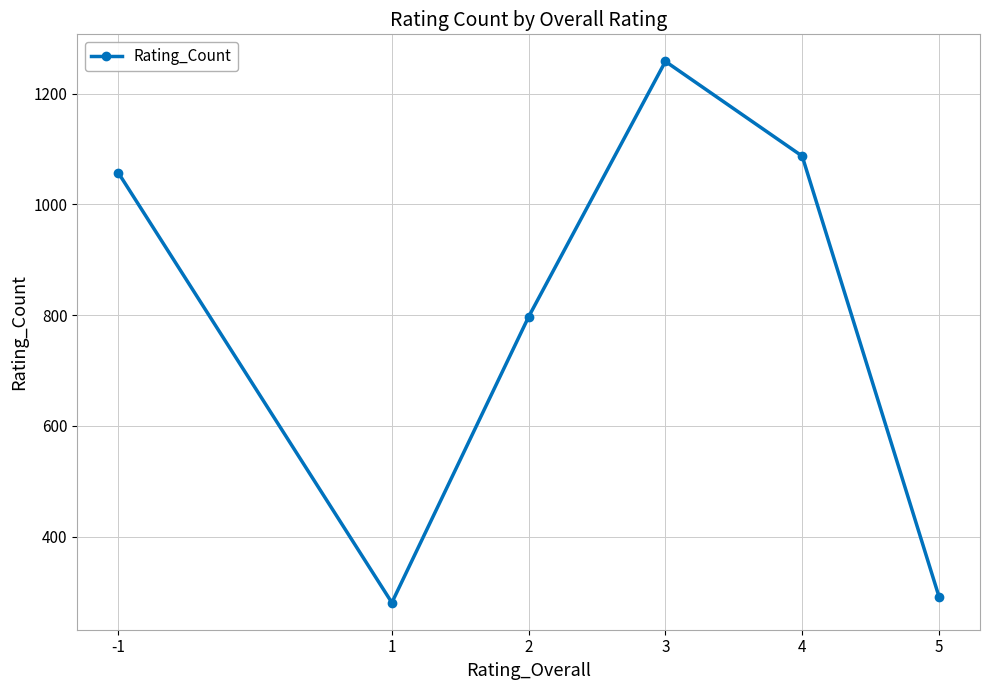

Reading left to right, what are all the values shown in this chart?

-1=1057	1=281	2=797	3=1258	4=1087	5=292